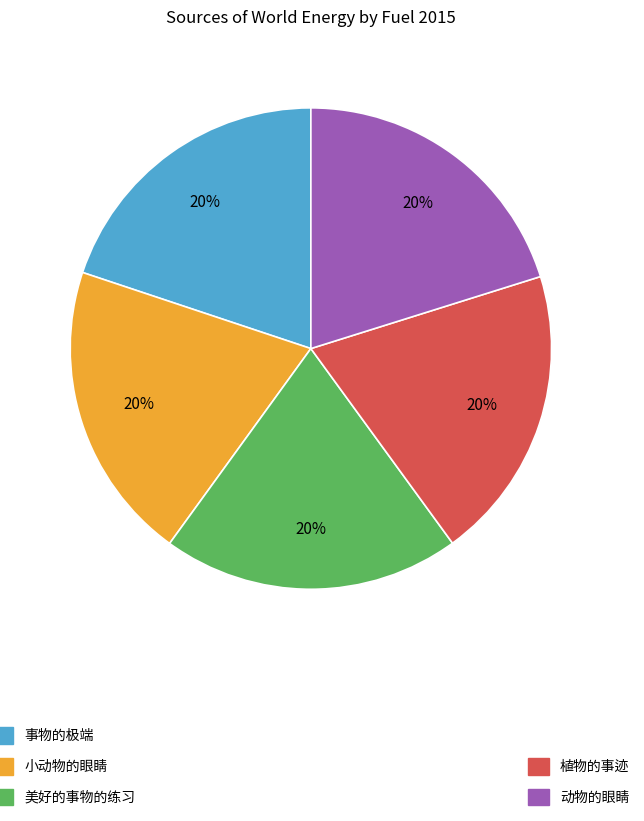

Is there a majority slice in this chart?

No